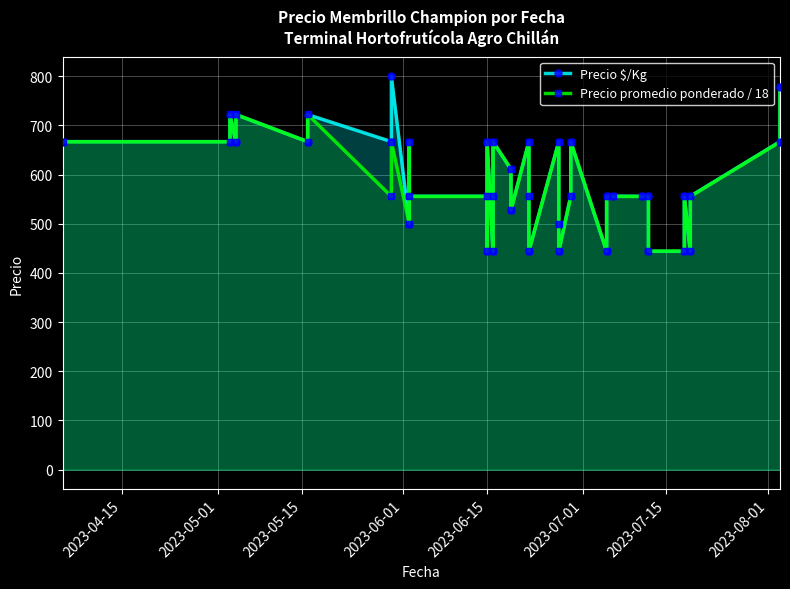

What is the maximum value shown in the chart?

800.0